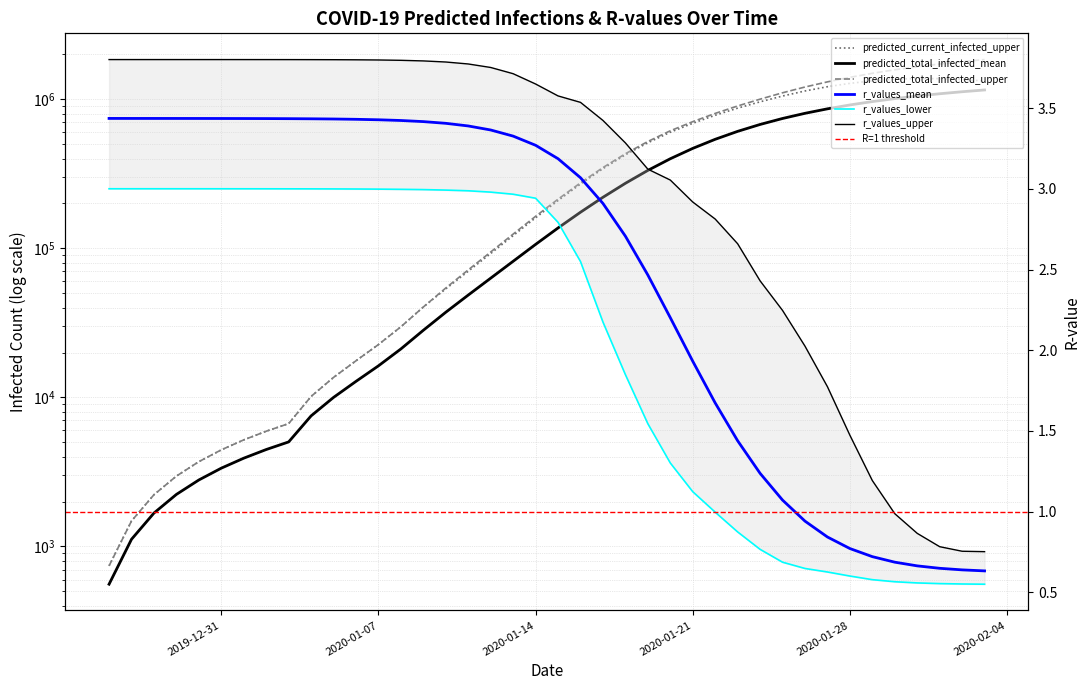

Reading left to right, transcribe all the data shown in this chart.

predicted_current_infected_upper: 2019-12-26=741.0	2019-12-27=1482.0	2019-12-28=2223.0	2019-12-29=2964.0	2019-12-30=3705.0	2019-12-31=4446.0	2020-01-01=5187.0	2020-01-02=5928.0	2020-01-03=6669.0	2020-01-04=10147.0	2020-01-05=13617.0	2020-01-06=17600.0	2020-01-07=22615.0	2020-01-08=29765.0	2020-01-09=40398.0	2020-01-10=53454.0	2020-01-11=70197.0	2020-01-12=92274.0	2020-01-13=121623.0	2020-01-14=160254.0	2020-01-15=209202.0	2020-01-16=269867.0	2020-01-17=342192.0	2020-01-18=424287.0	2020-01-19=510662.0	2020-01-20=600900.0	2020-01-21=689722.0	2020-01-22=781069.0	2020-01-23=871723.0	2020-01-24=961128.0	2020-01-25=1051075.0	2020-01-26=1136605.0	2020-01-27=1213813.0	2020-01-28=1278456.0	2020-01-29=1329403.0	2020-01-30=1363415.0	2020-01-31=1378532.0	2020-02-01=1375484.0	2020-02-02=1356828.0	2020-02-03=1325607.0
predicted_total_infected_mean: 2019-12-26=558.0	2019-12-27=1117.0	2019-12-28=1675.0	2019-12-29=2234.0	2019-12-30=2792.0	2019-12-31=3351.0	2020-01-01=3909.0	2020-01-02=4468.0	2020-01-03=5026.0	2020-01-04=7515.0	2020-01-05=9997.0	2020-01-06=12808.0	2020-01-07=16280.0	2020-01-08=21135.0	2020-01-09=28203.0	2020-01-10=37262.0	2020-01-11=48578.0	2020-01-12=63066.0	2020-01-13=81863.0	2020-01-14=106251.0	2020-01-15=136952.0	2020-01-16=174631.0	2020-01-17=219939.0	2020-01-18=273040.0	2020-01-19=333258.0	2020-01-20=398967.0	2020-01-21=468127.0	2020-01-22=538749.0	2020-01-23=609063.0	2020-01-24=677579.0	2020-01-25=743136.0	2020-01-26=804946.0	2020-01-27=862586.0	2020-01-28=915917.0	2020-01-29=965000.0	2020-01-30=1010013.0	2020-01-31=1051200.0	2020-02-01=1088838.0	2020-02-02=1123207.0	2020-02-03=1154585.0
predicted_total_infected_upper: 2019-12-26=741.0	2019-12-27=1482.0	2019-12-28=2223.0	2019-12-29=2964.0	2019-12-30=3705.0	2019-12-31=4446.0	2020-01-01=5187.0	2020-01-02=5928.0	2020-01-03=6669.0	2020-01-04=10147.0	2020-01-05=13617.0	2020-01-06=17600.0	2020-01-07=22615.0	2020-01-08=29765.0	2020-01-09=40398.0	2020-01-10=54195.0	2020-01-11=71679.0	2020-01-12=94497.0	2020-01-13=124587.0	2020-01-14=163958.0	2020-01-15=213648.0	2020-01-16=275053.0	2020-01-17=348119.0	2020-01-18=430955.0	2020-01-19=520808.0	2020-01-20=614516.0	2020-01-21=707322.0	2020-01-22=803684.0	2020-01-23=901487.0	2020-01-24=1001525.0	2020-01-25=1105270.0	2020-01-26=1208283.0	2020-01-27=1308309.0	2020-01-28=1403042.0	2020-01-29=1493361.0	2020-01-30=1577062.0	2020-01-31=1653585.0	2020-02-01=1723603.0	2020-02-02=1787783.0	2020-02-03=1846414.0
r_values_mean: 2019-12-26=3.4	2019-12-27=3.4	2019-12-28=3.4	2019-12-29=3.4	2019-12-30=3.4	2019-12-31=3.4	2020-01-01=3.4	2020-01-02=3.4	2020-01-03=3.4	2020-01-04=3.4	2020-01-05=3.4	2020-01-06=3.4	2020-01-07=3.4	2020-01-08=3.4	2020-01-09=3.4	2020-01-10=3.4	2020-01-11=3.4	2020-01-12=3.4	2020-01-13=3.3	2020-01-14=3.3	2020-01-15=3.2	2020-01-16=3.1	2020-01-17=2.9	2020-01-18=2.7	2020-01-19=2.5	2020-01-20=2.2	2020-01-21=1.9	2020-01-22=1.7	2020-01-23=1.4	2020-01-24=1.2	2020-01-25=1.1	2020-01-26=0.9	2020-01-27=0.8	2020-01-28=0.8	2020-01-29=0.7	2020-01-30=0.7	2020-01-31=0.7	2020-02-01=0.6	2020-02-02=0.6	2020-02-03=0.6
r_values_lower: 2019-12-26=3.0	2019-12-27=3.0	2019-12-28=3.0	2019-12-29=3.0	2019-12-30=3.0	2019-12-31=3.0	2020-01-01=3.0	2020-01-02=3.0	2020-01-03=3.0	2020-01-04=3.0	2020-01-05=3.0	2020-01-06=3.0	2020-01-07=3.0	2020-01-08=3.0	2020-01-09=3.0	2020-01-10=3.0	2020-01-11=3.0	2020-01-12=3.0	2020-01-13=3.0	2020-01-14=2.9	2020-01-15=2.8	2020-01-16=2.5	2020-01-17=2.2	2020-01-18=1.8	2020-01-19=1.5	2020-01-20=1.3	2020-01-21=1.1	2020-01-22=1.0	2020-01-23=0.9	2020-01-24=0.8	2020-01-25=0.7	2020-01-26=0.6	2020-01-27=0.6	2020-01-28=0.6	2020-01-29=0.6	2020-01-30=0.6	2020-01-31=0.6	2020-02-01=0.6	2020-02-02=0.6	2020-02-03=0.6
r_values_upper: 2019-12-26=3.8	2019-12-27=3.8	2019-12-28=3.8	2019-12-29=3.8	2019-12-30=3.8	2019-12-31=3.8	2020-01-01=3.8	2020-01-02=3.8	2020-01-03=3.8	2020-01-04=3.8	2020-01-05=3.8	2020-01-06=3.8	2020-01-07=3.8	2020-01-08=3.8	2020-01-09=3.8	2020-01-10=3.8	2020-01-11=3.8	2020-01-12=3.8	2020-01-13=3.7	2020-01-14=3.6	2020-01-15=3.6	2020-01-16=3.5	2020-01-17=3.4	2020-01-18=3.3	2020-01-19=3.1	2020-01-20=3.1	2020-01-21=2.9	2020-01-22=2.8	2020-01-23=2.7	2020-01-24=2.4	2020-01-25=2.2	2020-01-26=2.0	2020-01-27=1.8	2020-01-28=1.5	2020-01-29=1.2	2020-01-30=1.0	2020-01-31=0.9	2020-02-01=0.8	2020-02-02=0.8	2020-02-03=0.8